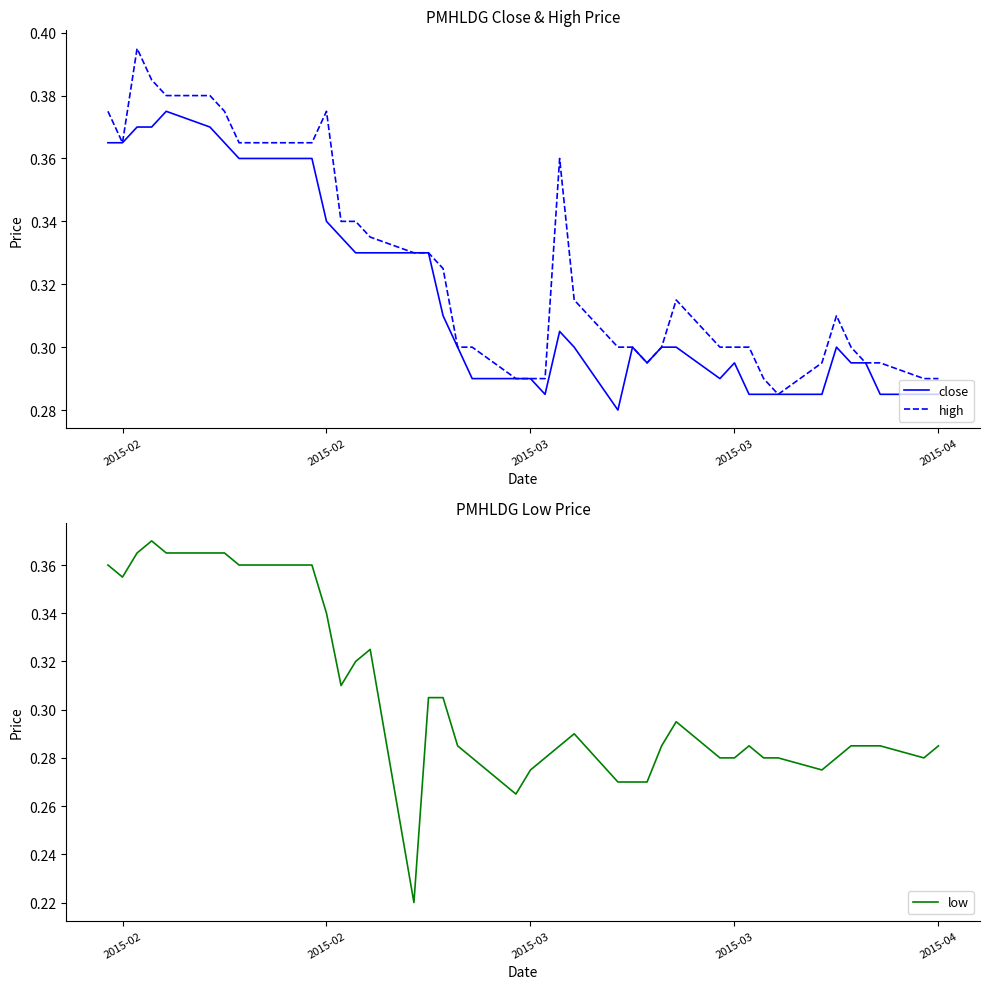

True or false: low has more than 1 points higher than both neighbors.

True